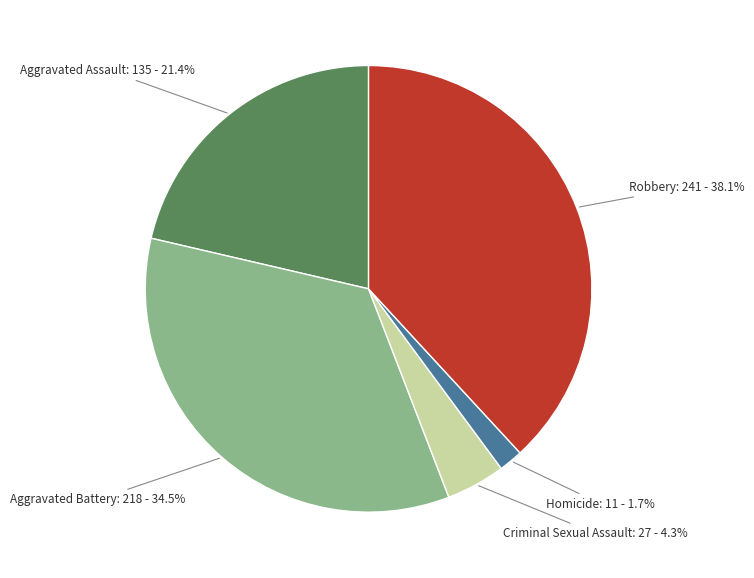

How many slices are in this pie chart?

5